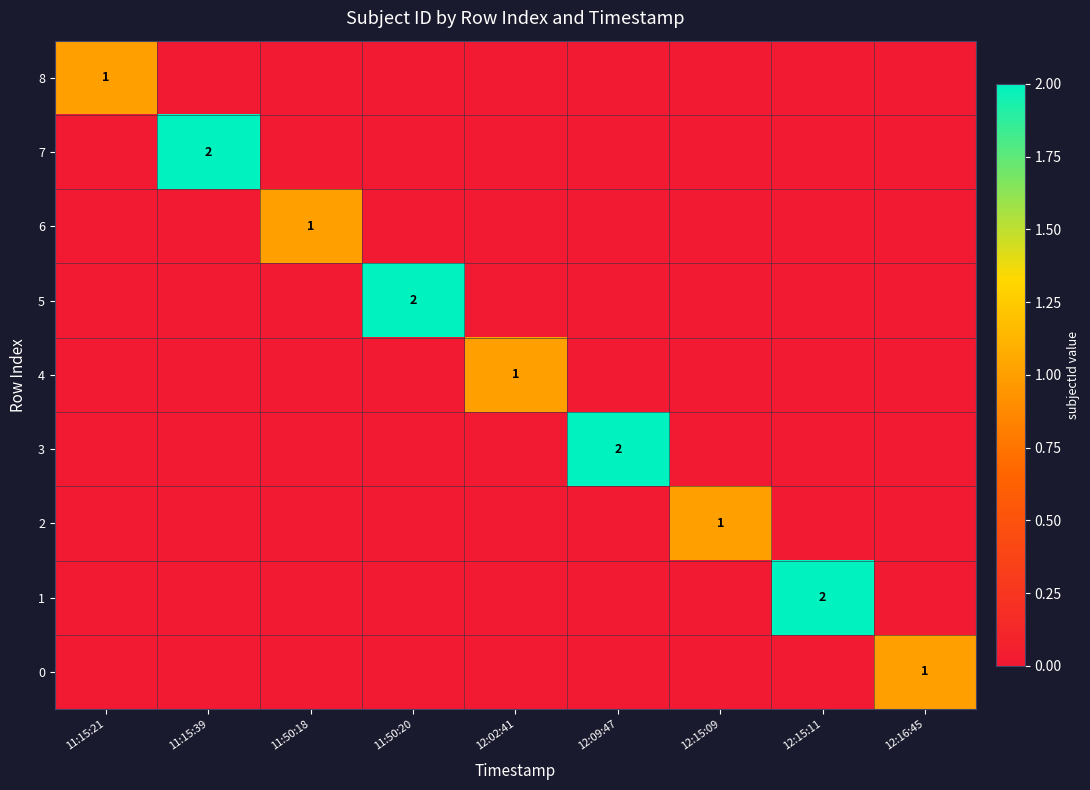

The 6 series shows 1 at 11:50:18. True or false?

True